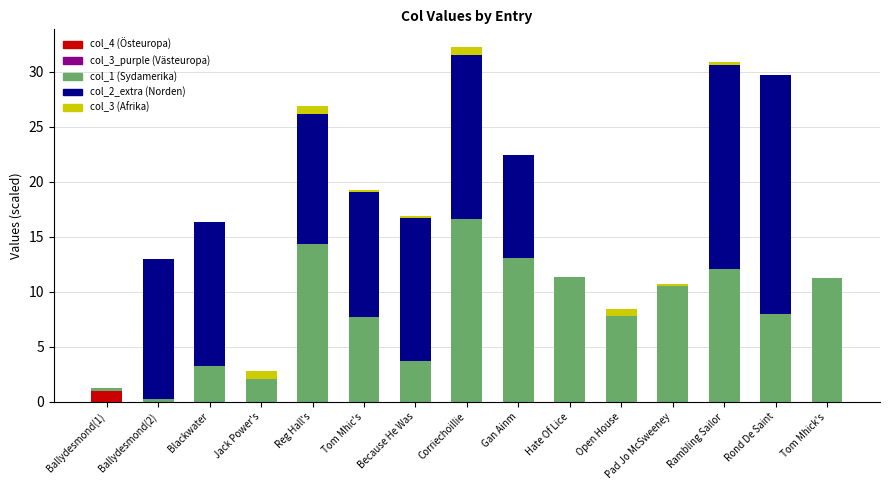

Count the number of categories in the chart.

15